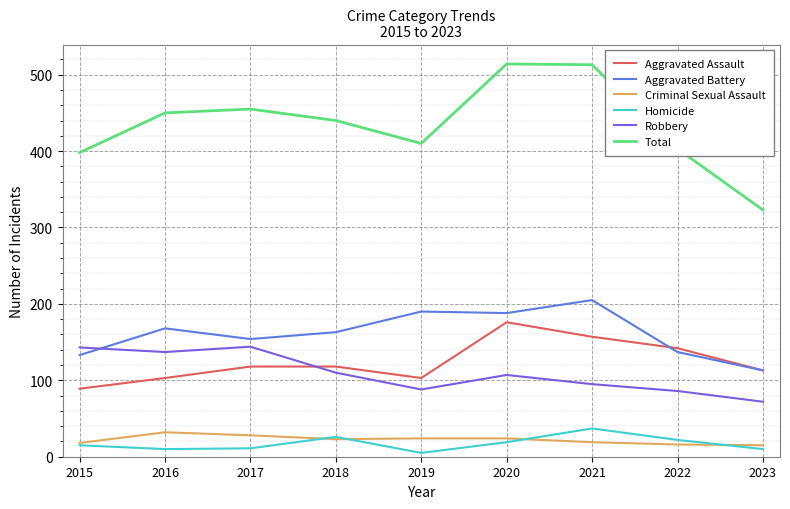

What are all the series names shown in the legend?

Aggravated Assault, Aggravated Battery, Criminal Sexual Assault, Homicide, Robbery, Total